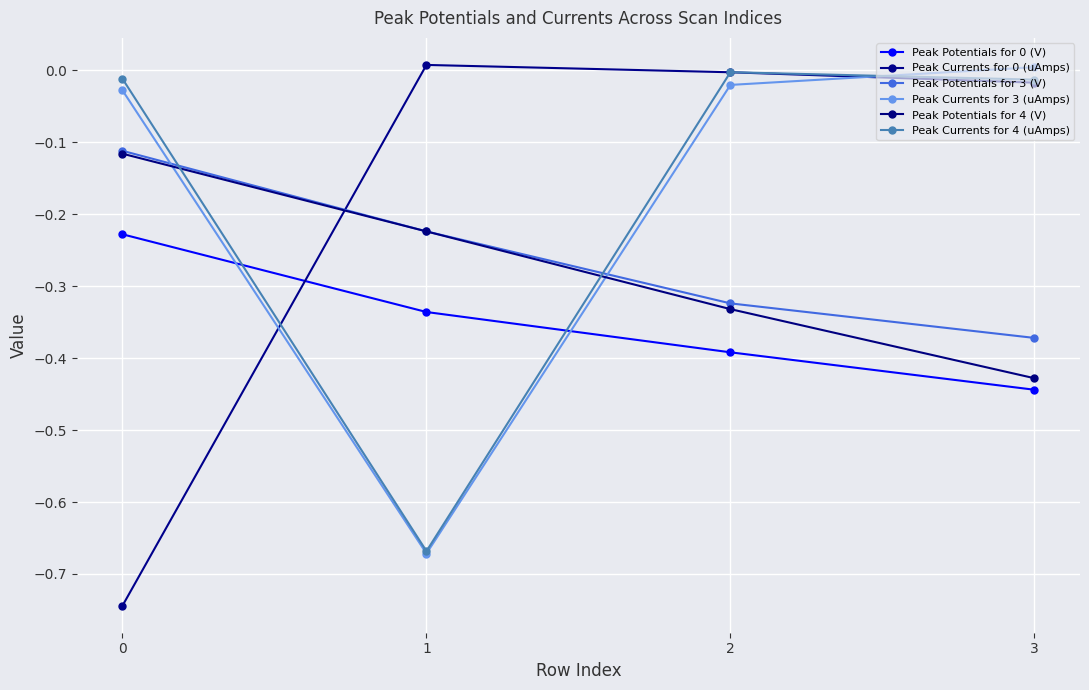

The value of Peak Potentials for 0 (V) at 1 is -0.3. True or false?

True